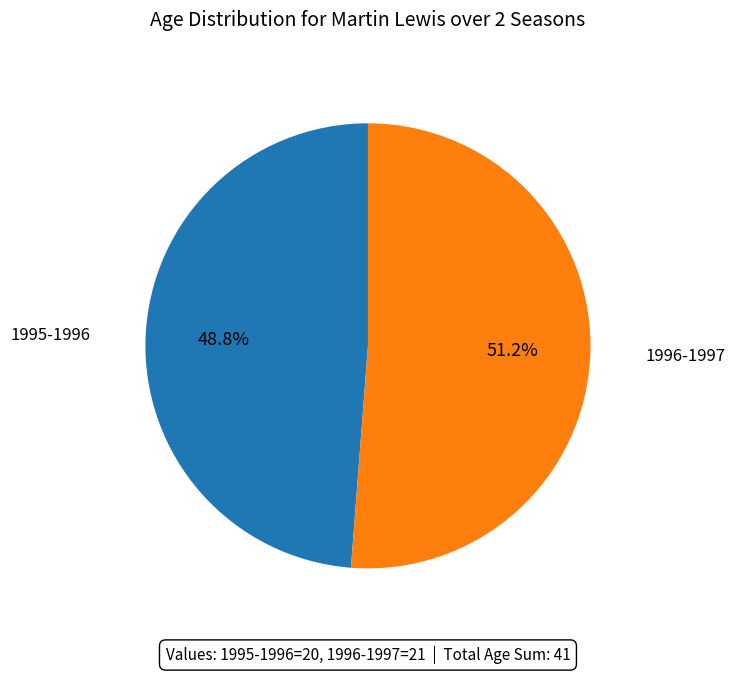

Does any single category account for the majority?

Yes